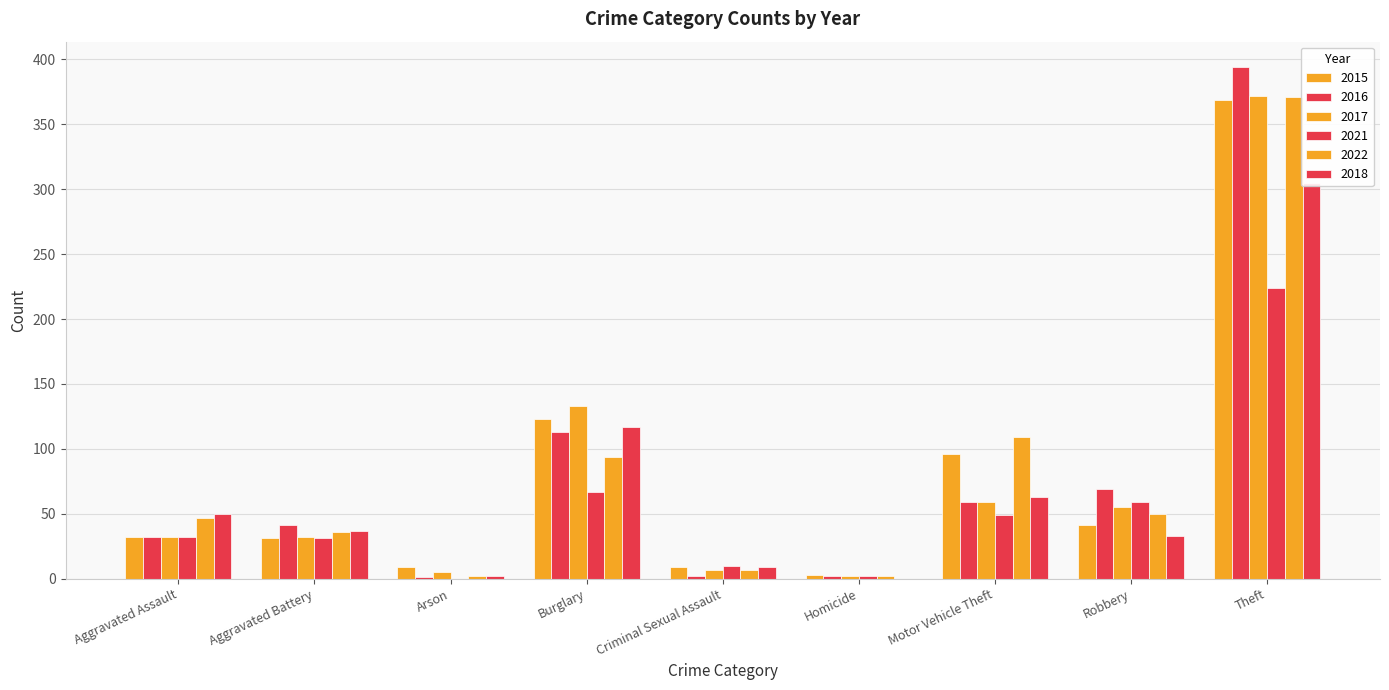

What is the total value across all series at Aggravated Assault?

225